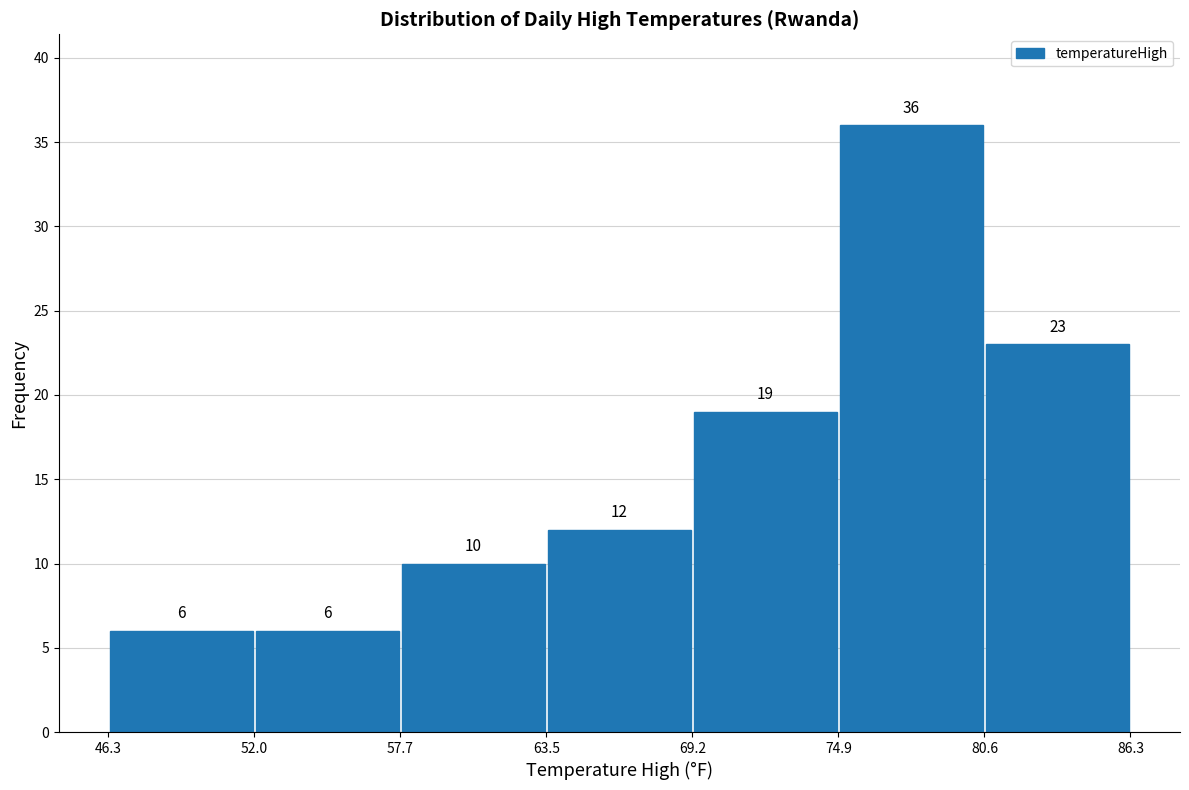

Reading left to right, list every bar in this chart as the range it spans on the x-axis followed by its height.

46.3 to 52.0: 6
52.0 to 57.7: 6
57.7 to 63.5: 10
63.5 to 69.2: 12
69.2 to 74.9: 19
74.9 to 80.6: 36
80.6 to 86.3: 23